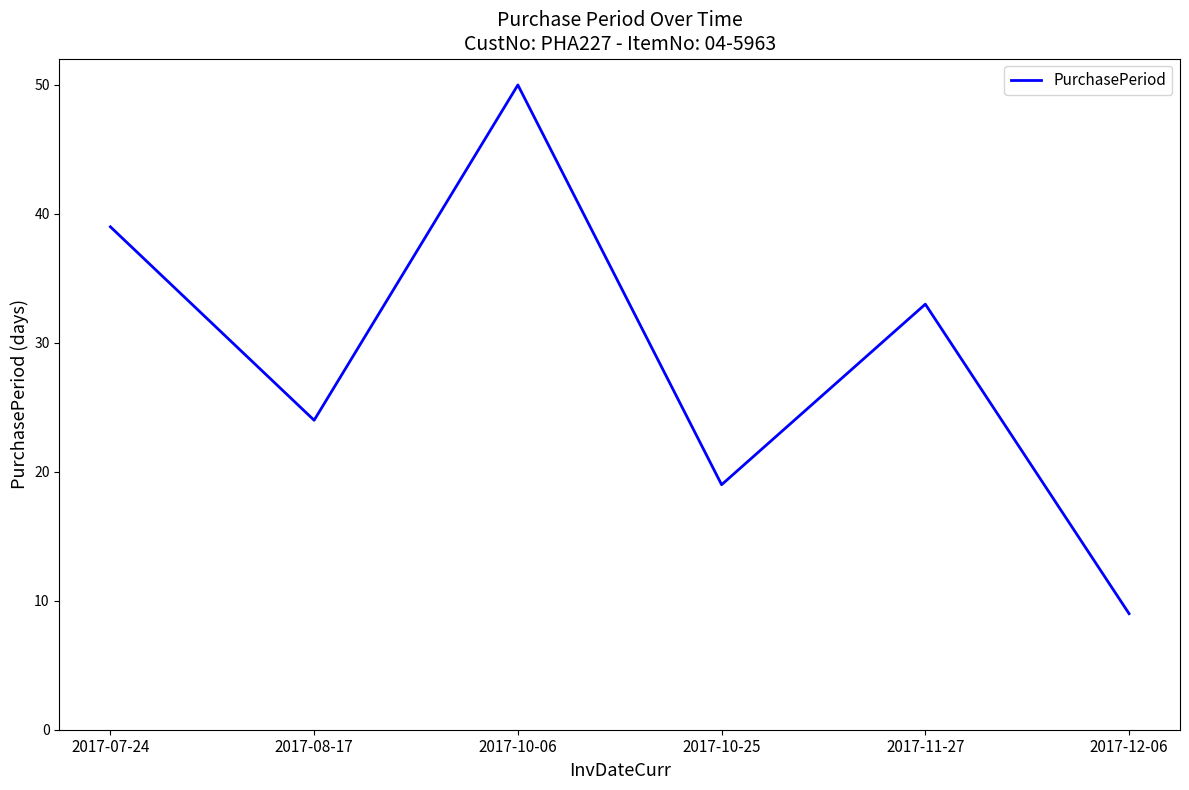

How many interior local peaks (higher than both neighbors) does the data have?

2